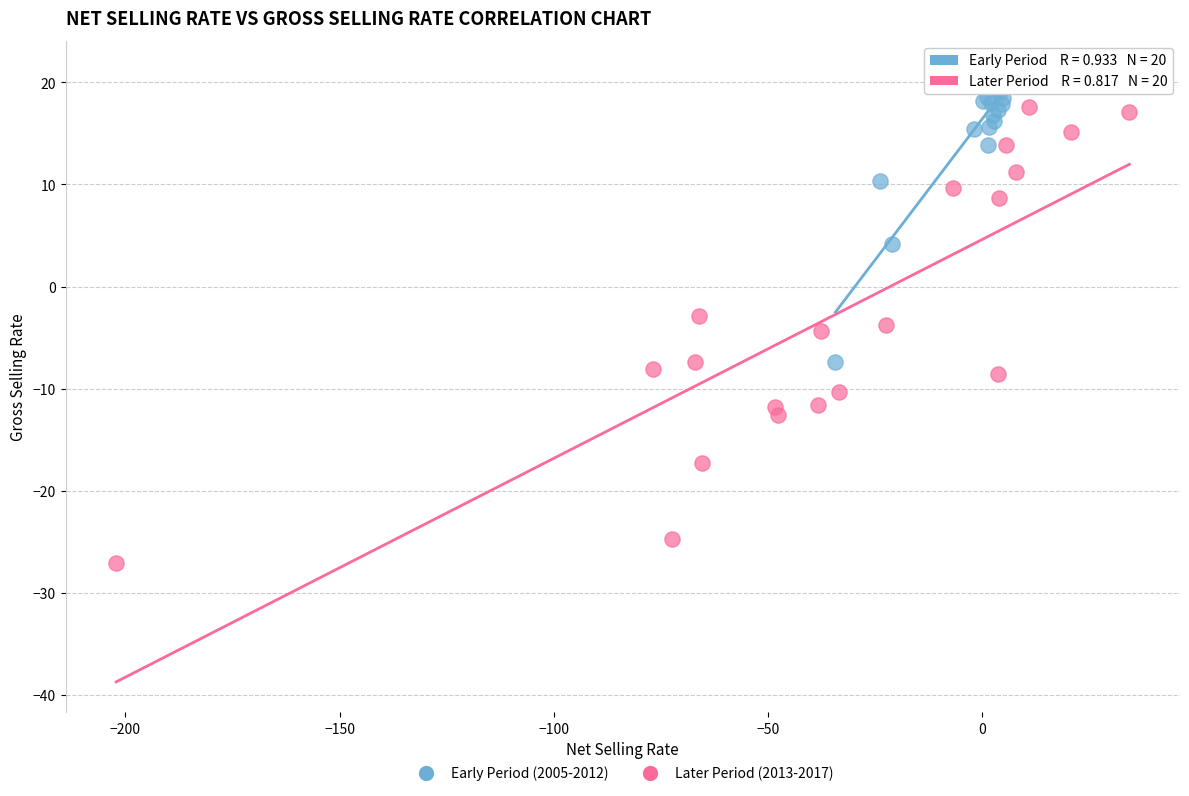

Which series has the largest Y range (max minus min)?

Later Period (2013-2017)